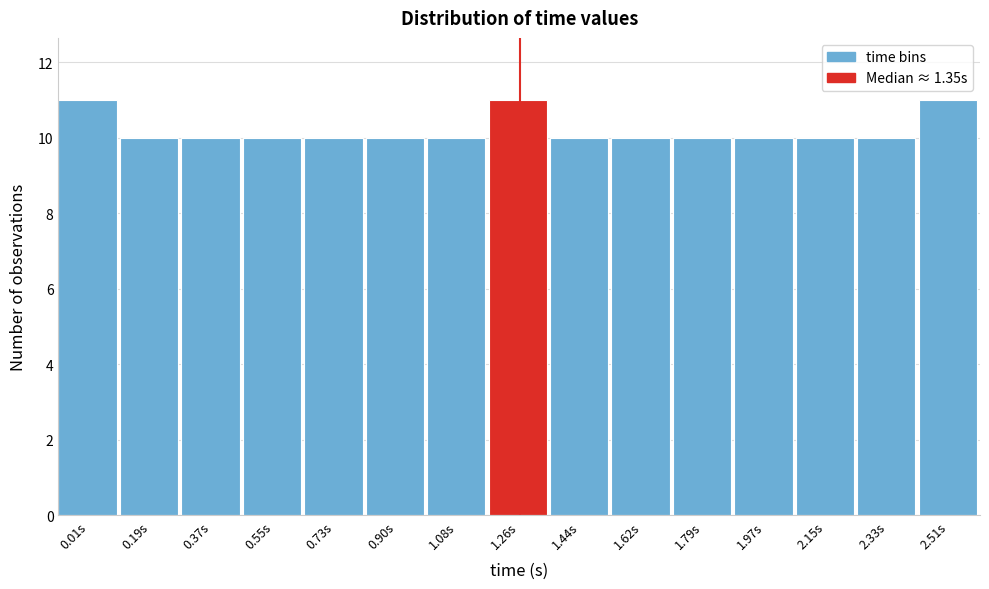

Reading left to right, transcribe all the data shown in this chart.

11	10	10	10	10	10	10	11	10	10	10	10	10	10	11